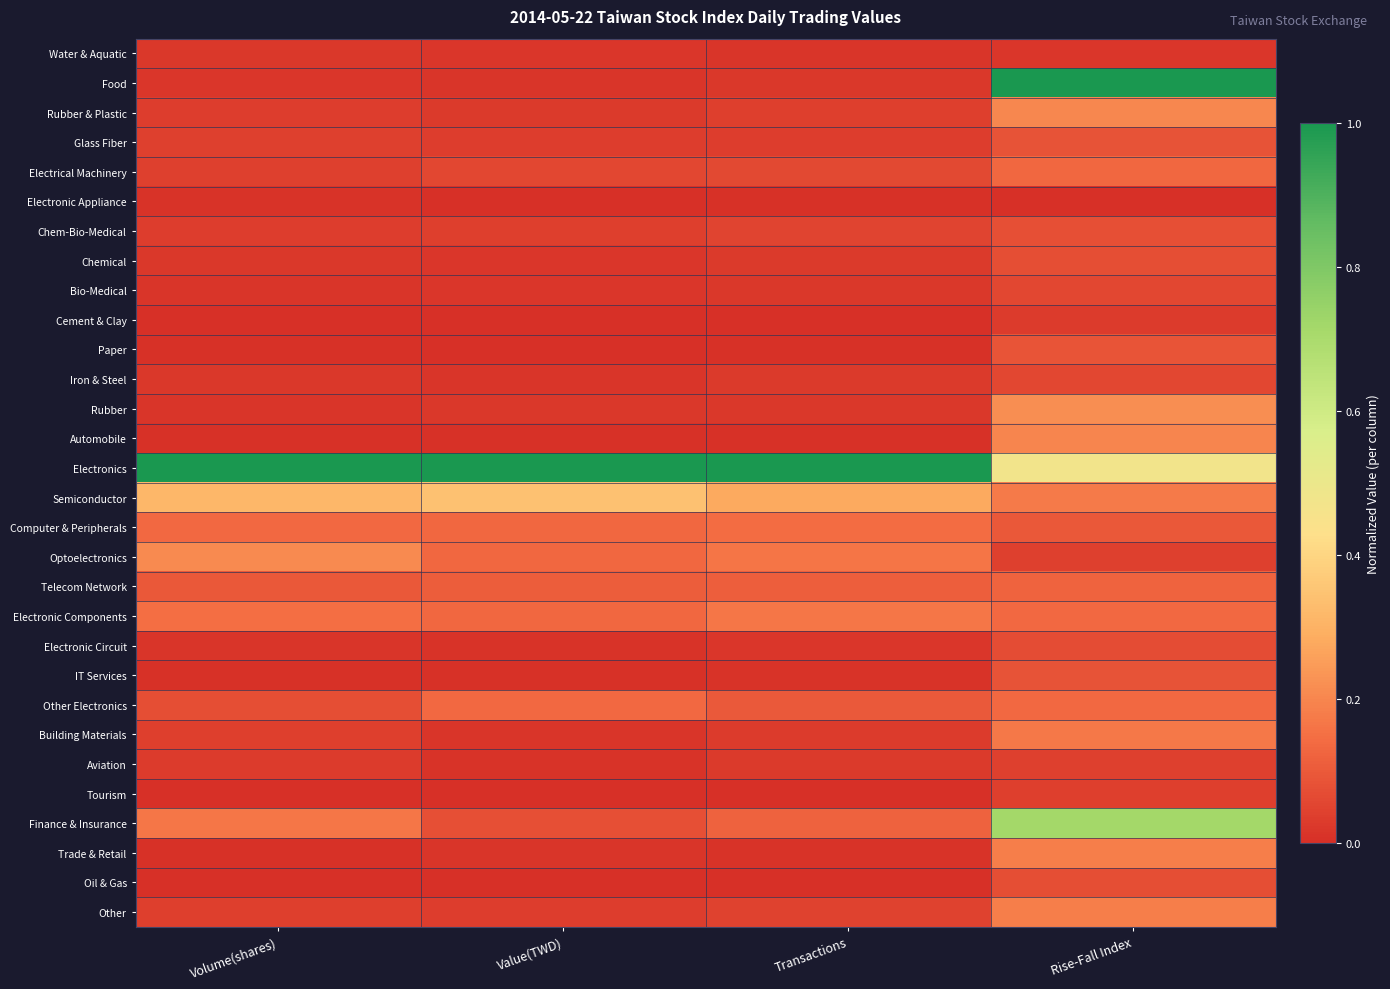

Which series has the largest total across all categories?

Electronics